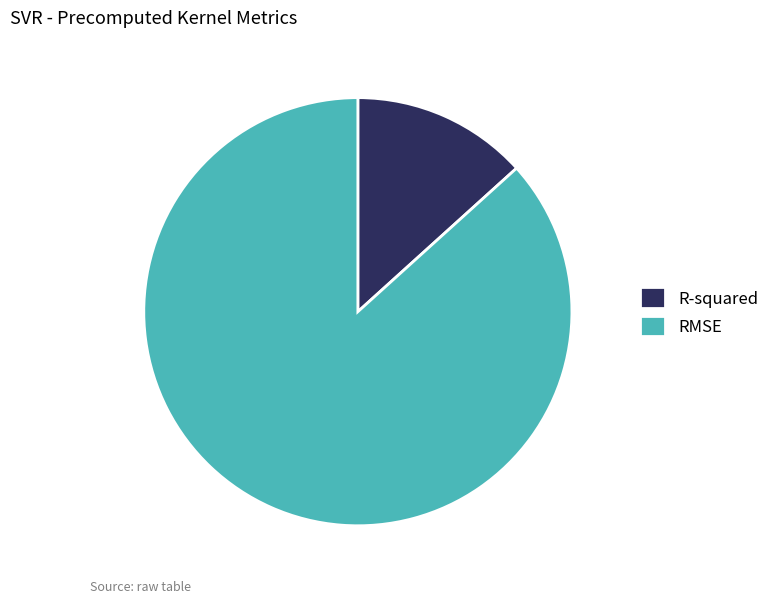

Which slice is the smallest?

R-squared